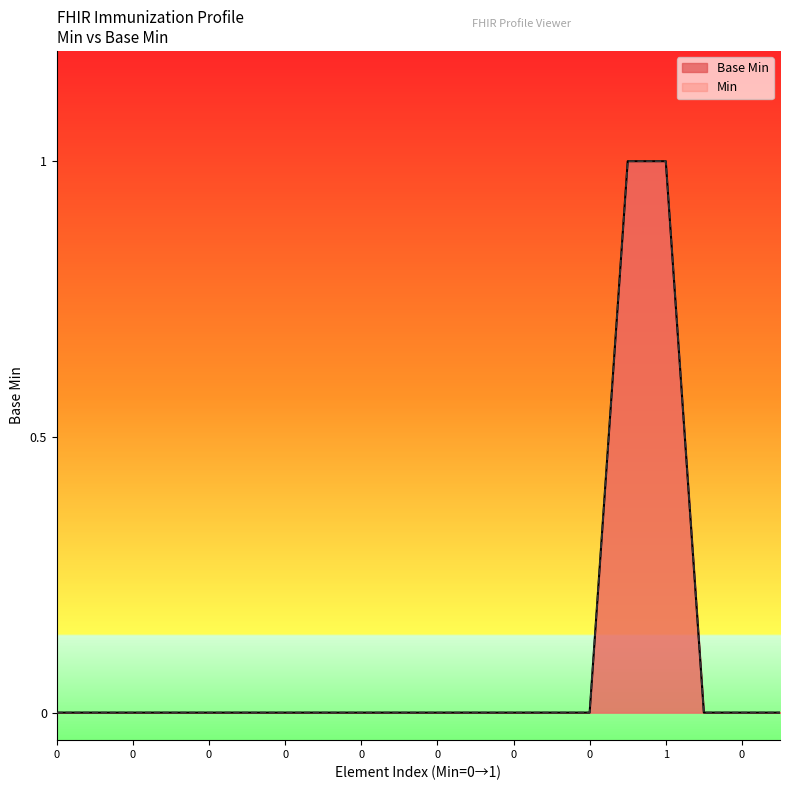

Does the chart display data point markers on the line(s)?

No